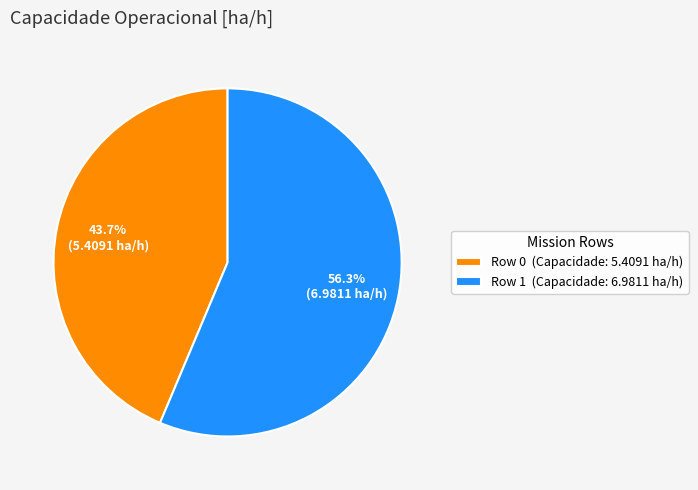

How many segments does this pie chart have?

2